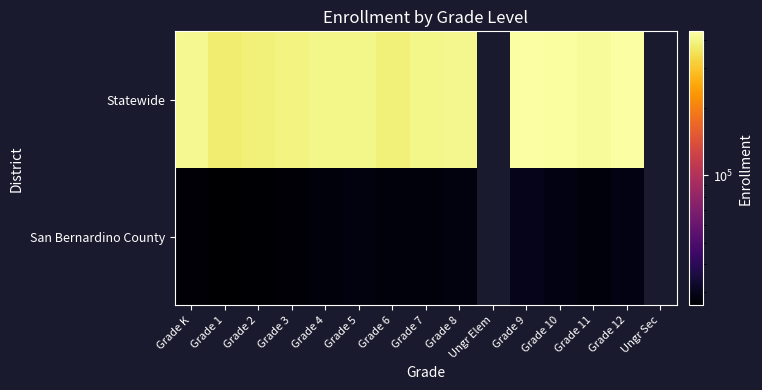

The Statewide series shows 690755.3 at Grade 7. True or false?

False